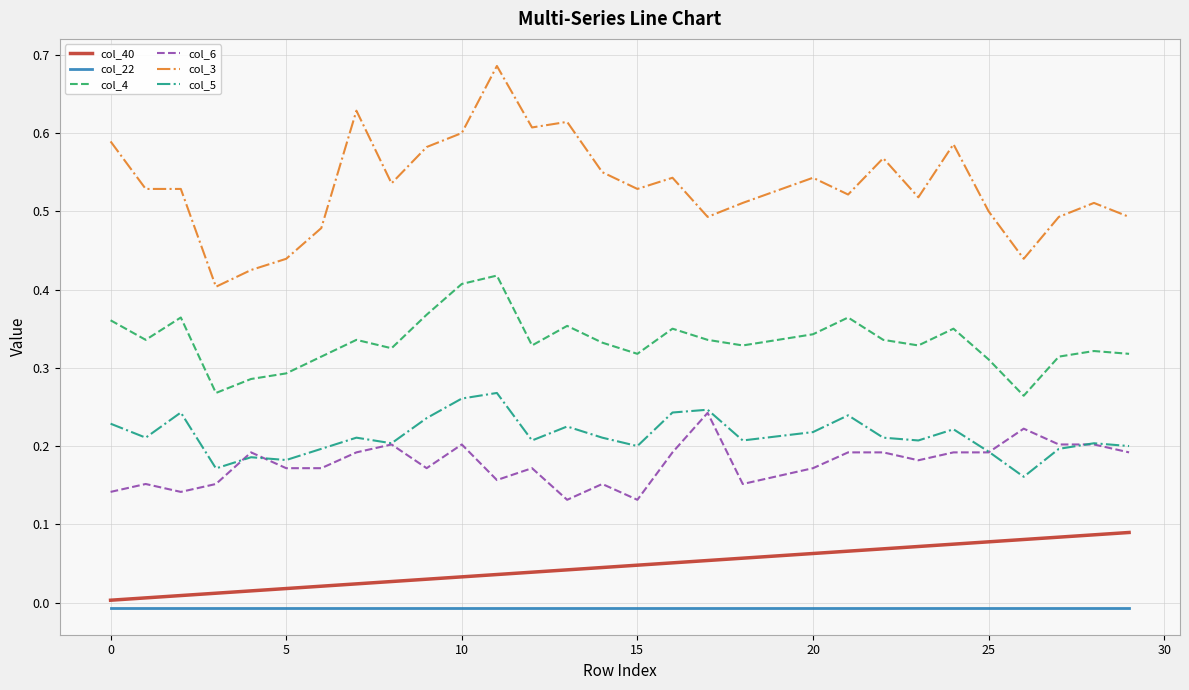

Rank the series by their maximum value, from highest to lowest.

col_3, col_4, col_5, col_6, col_40, col_22